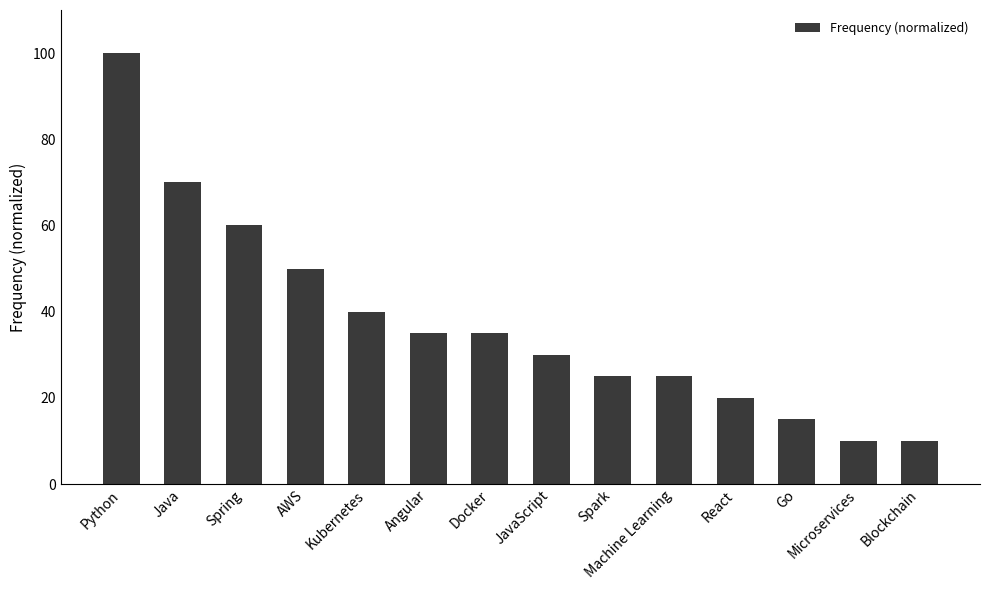

How many data points does each series have?

14